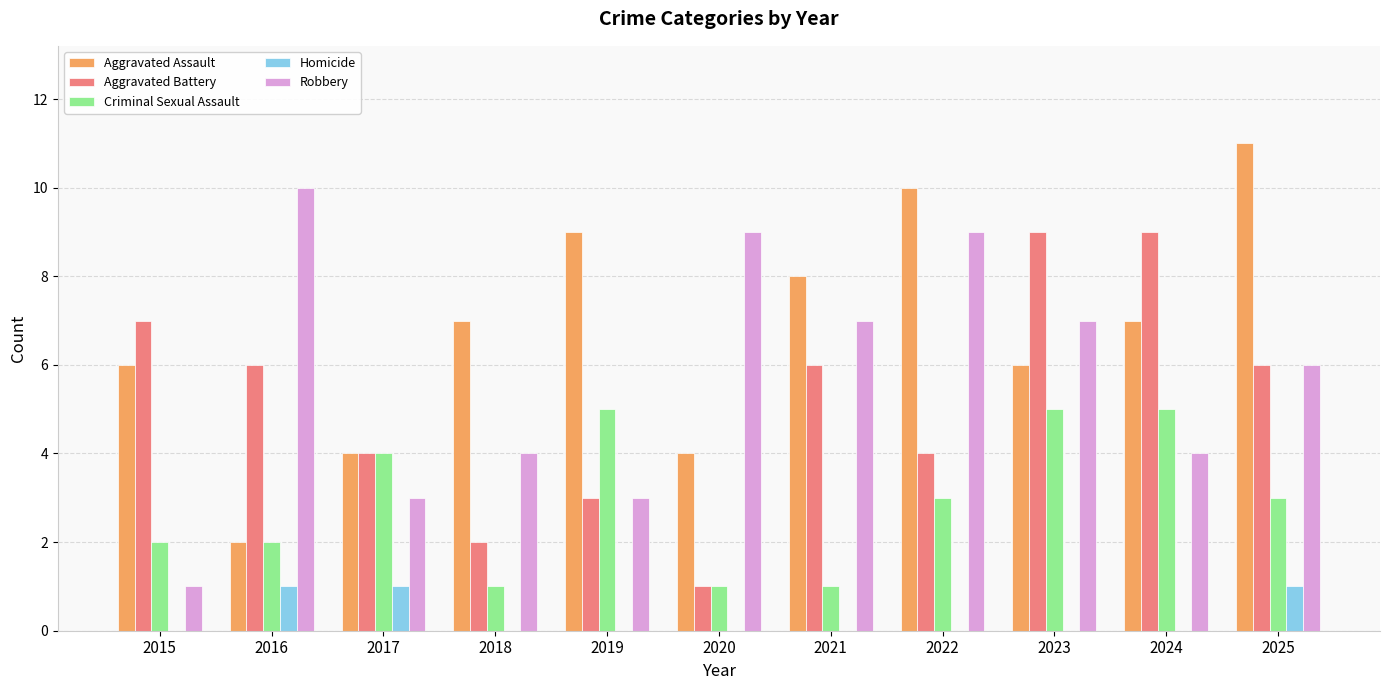

Count the number of data series in this chart.

5